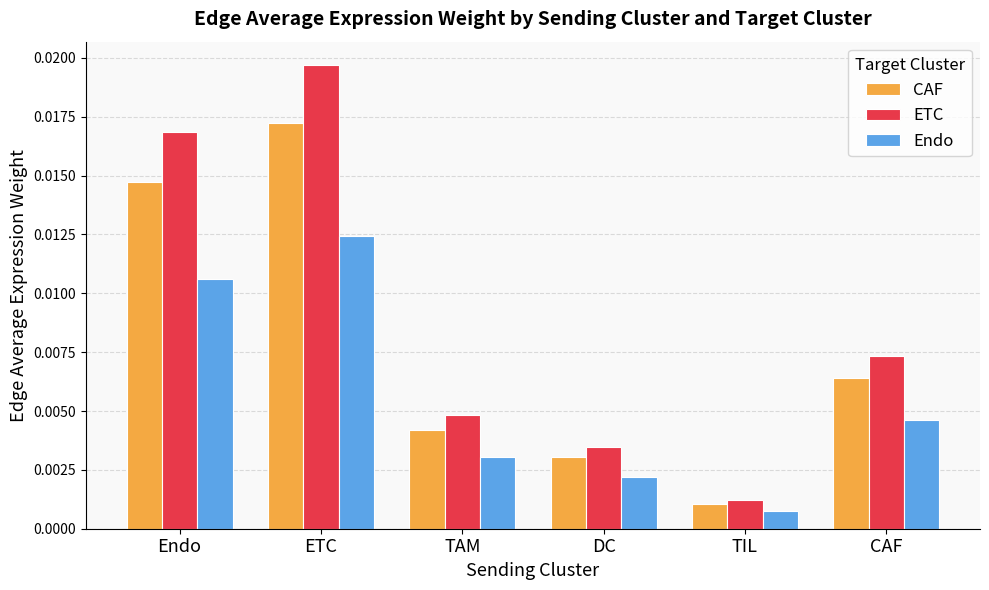

List the series in order of their peak value, highest first.

ETC, CAF, Endo